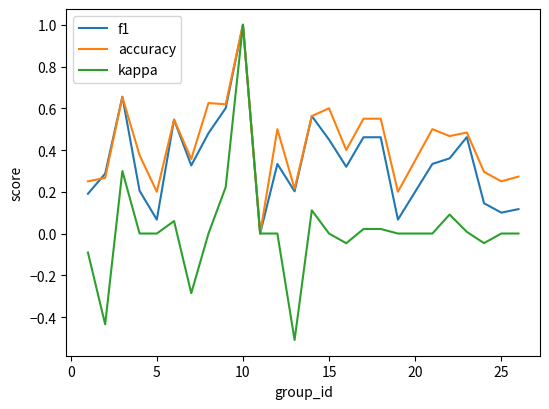

Which series has the largest total across all categories?

accuracy